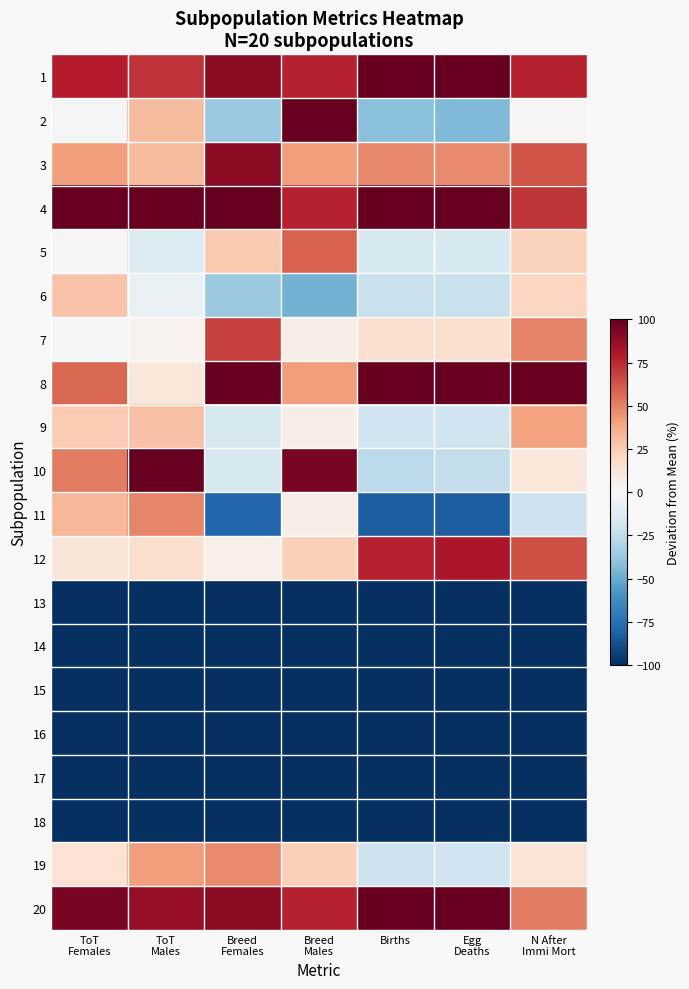

At which category does the chart reach its peak across all series?

Births